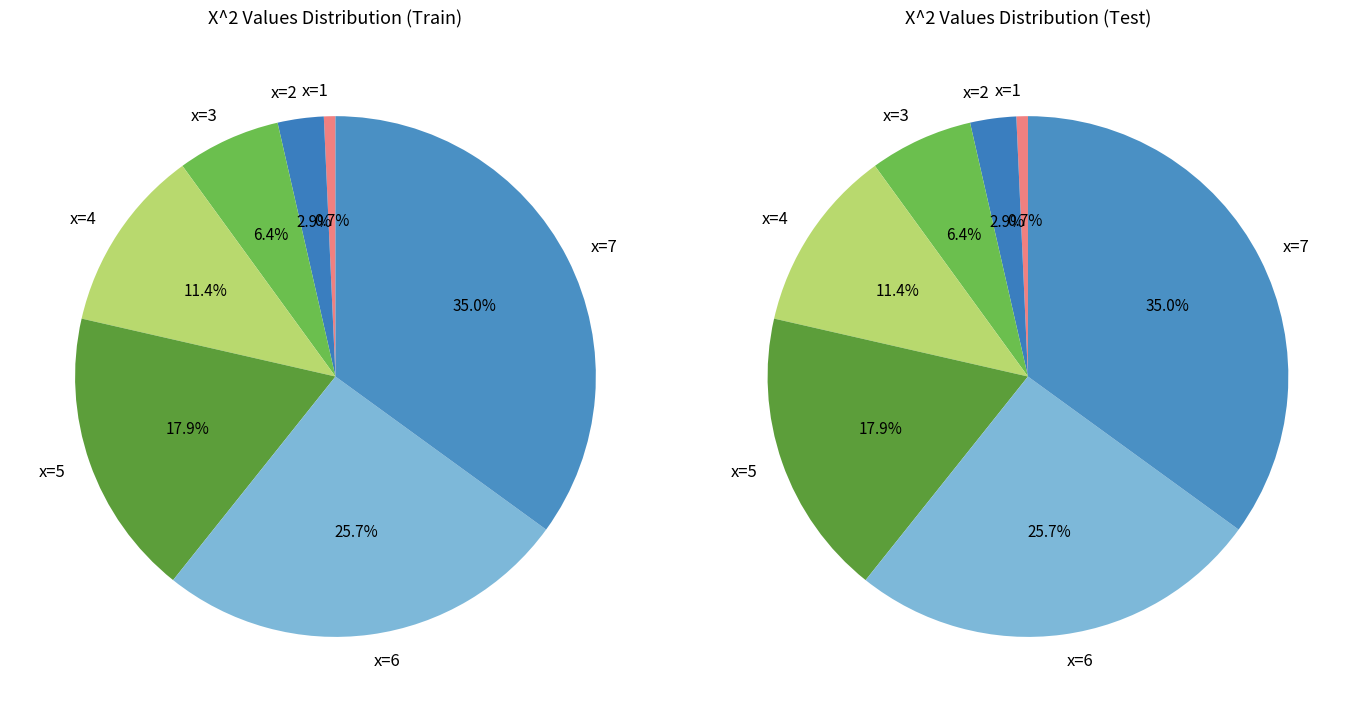

Which slice is the smallest?

1